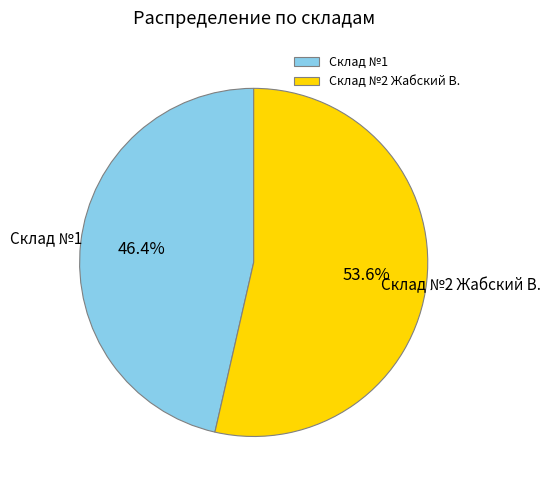

To the nearest percent, what is the average slice percentage?

50%